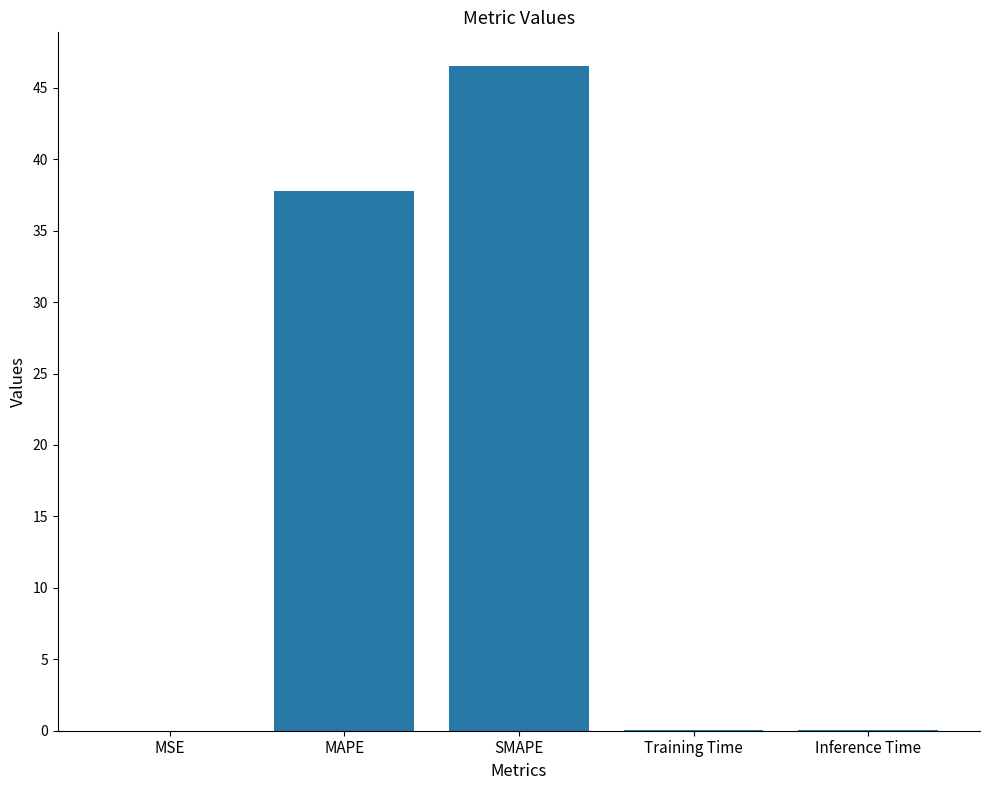

What is the greatest value displayed?

46.6